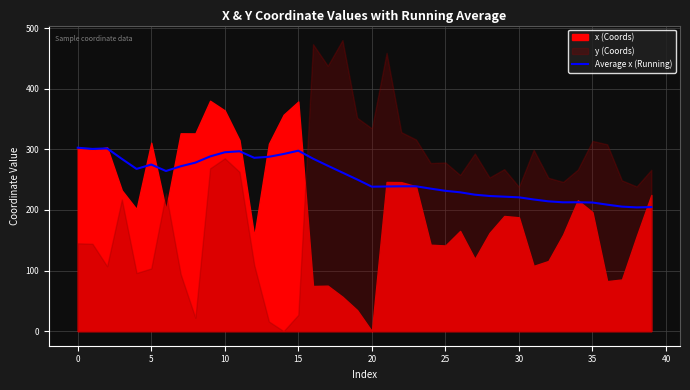

What is the lowest value of the Average x (Running) series?

204.3